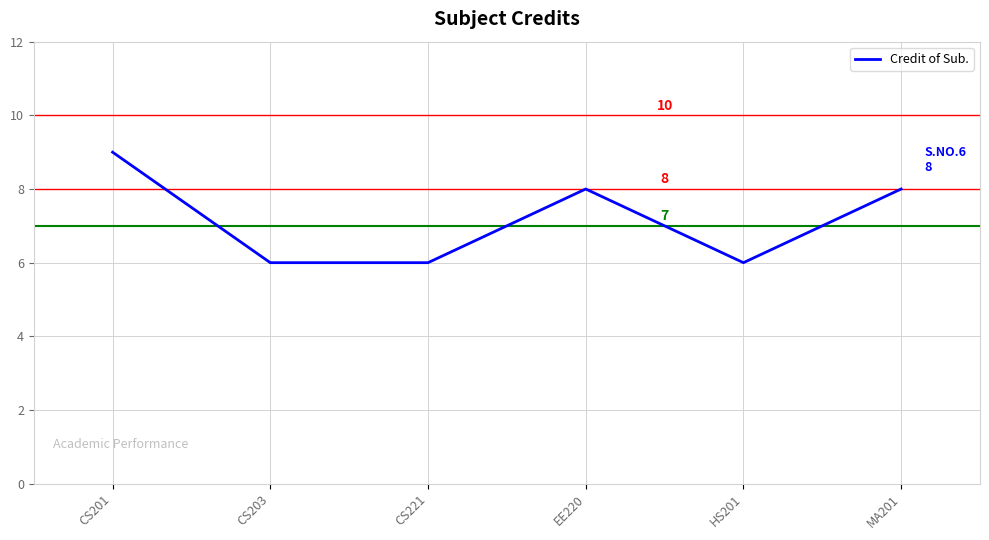

True or false: there are more than 2 points higher than both neighbors.

False